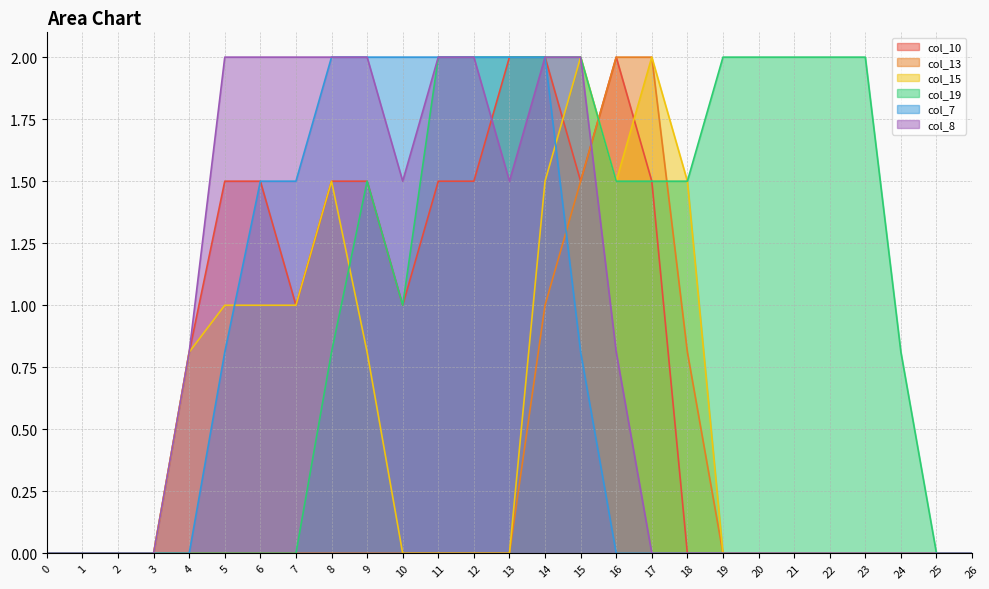

After their last crossing, which series has the higher values: col_15 or col_19?

col_19